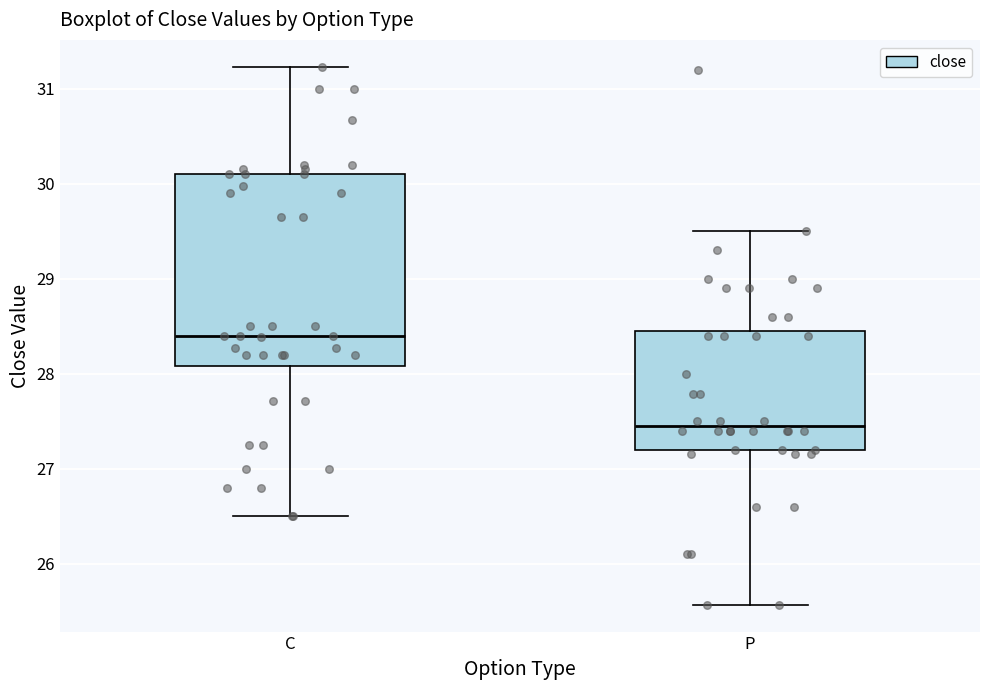

Reading left to right, read every box against the y-axis: the position of its median line, the range the box covers, and the ends of its whiskers. The values are not printed on the chart, so give them approximately, as read against the axis.

C: median 28.4, box 28.1 to 30.1, whiskers 26.5 to 31.2
P: median 27.5, box 27.2 to 28.5, whiskers 25.6 to 29.5